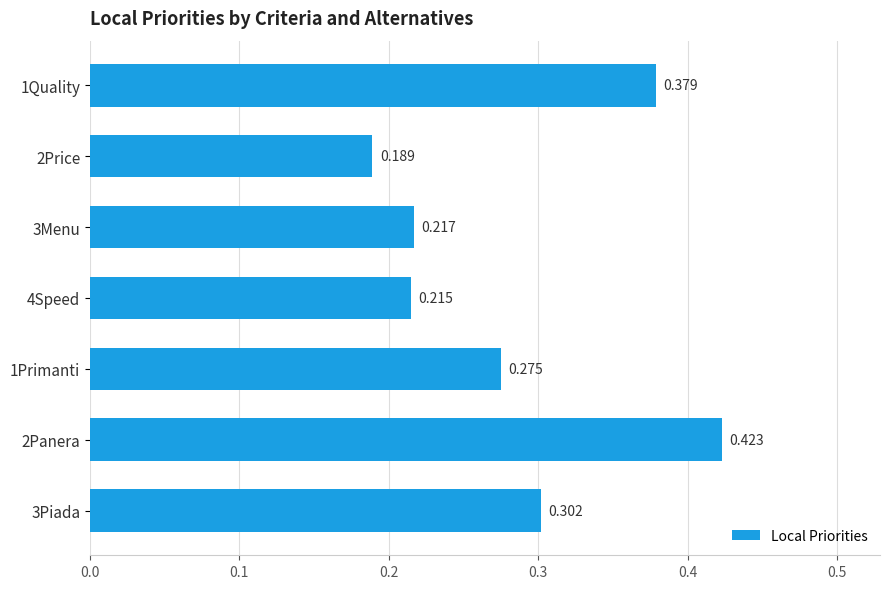

Rank the categories by value from highest to lowest.

2Panera, 1Quality, 3Piada, 1Primanti, 3Menu, 4Speed, 2Price